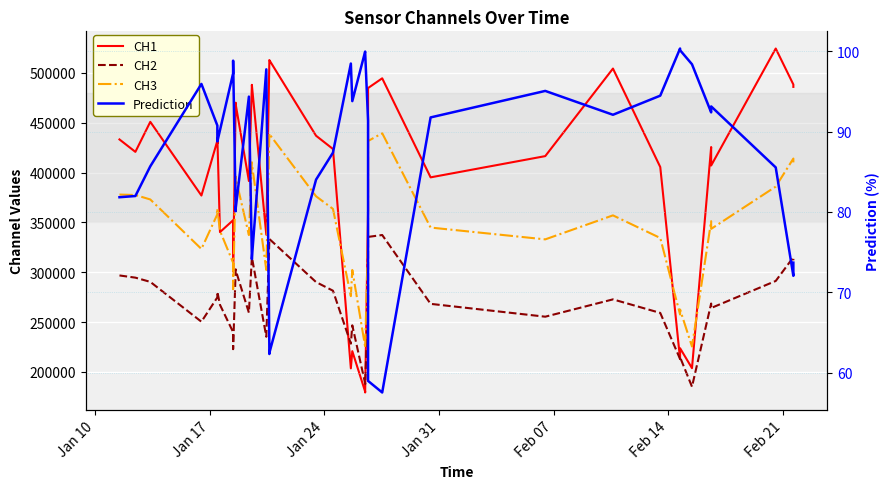

True or false: CH2 and CH3 cross at least once.

False